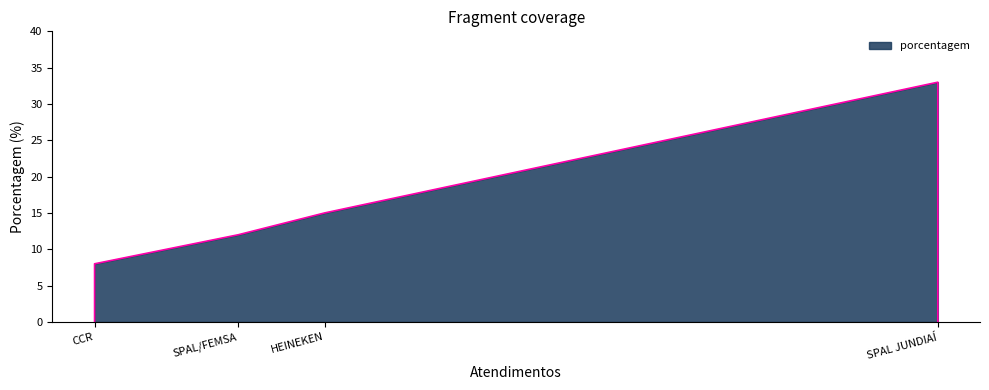

What is the change in value from SPAL JUNDIAÍ to HEINEKEN?

-18